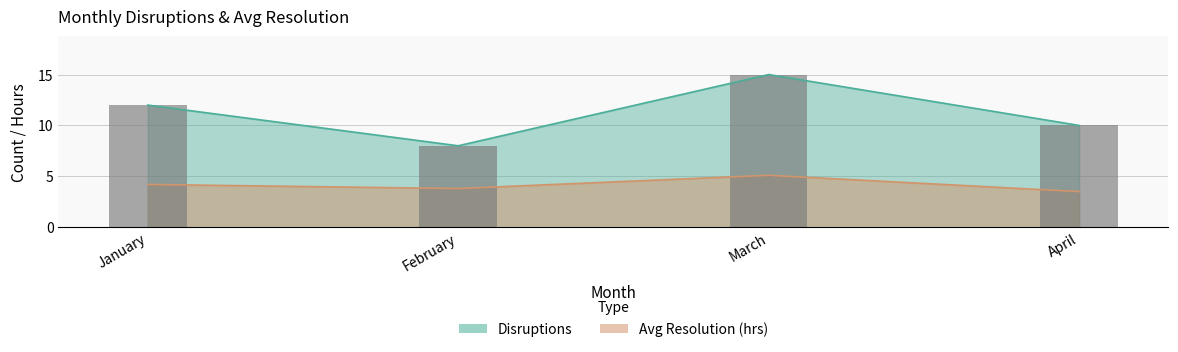

Does the chart contain stacked bars?

No